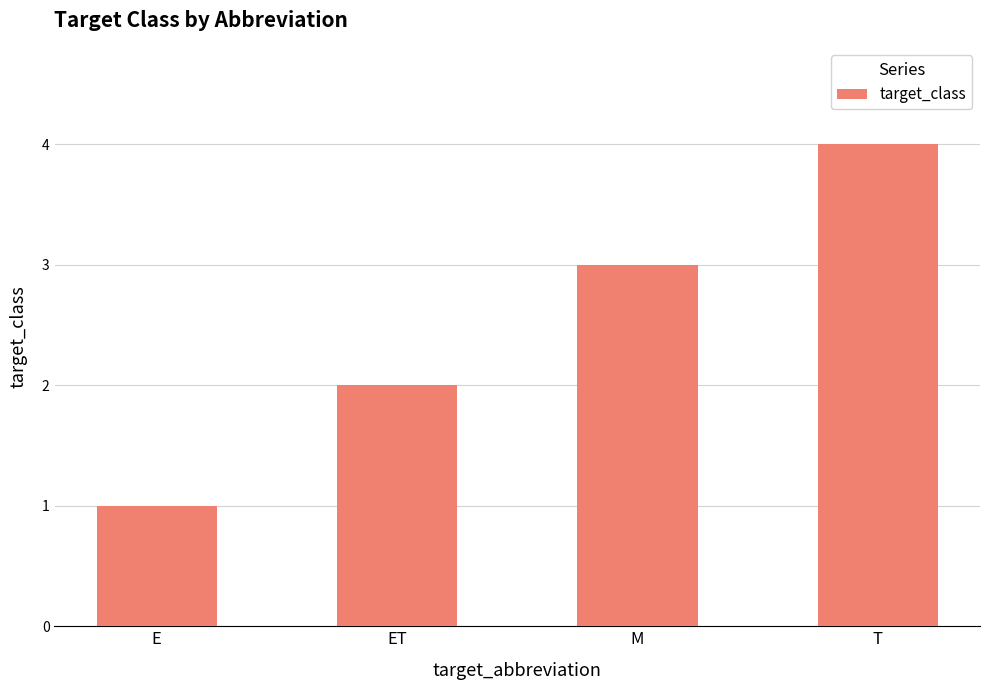

How many bars are there in total?

4